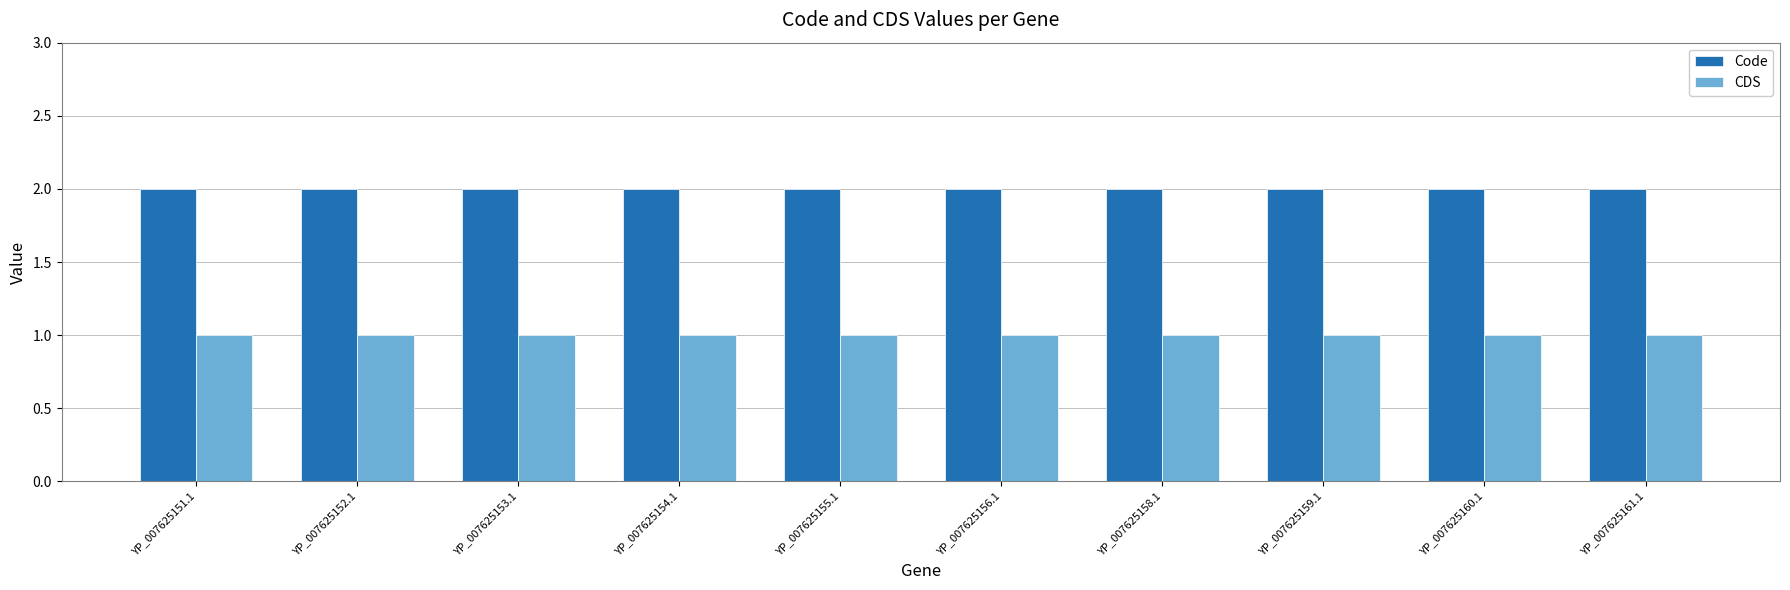

Are the bars grouped side by side (vs. stacked)?

Yes